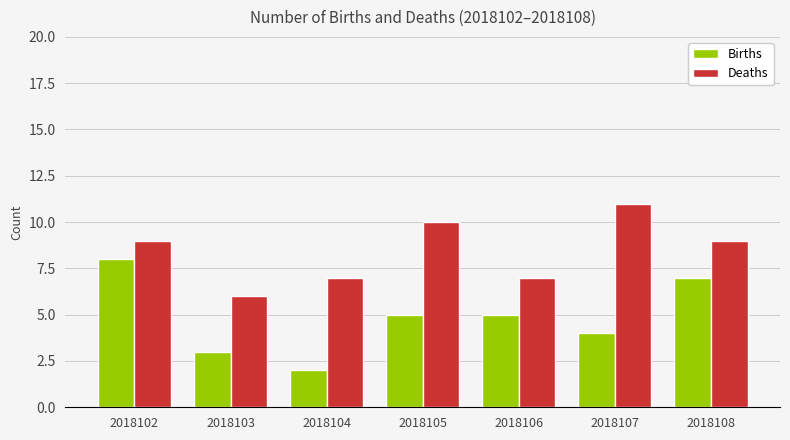

At which label does Deaths reach its peak?

2018107